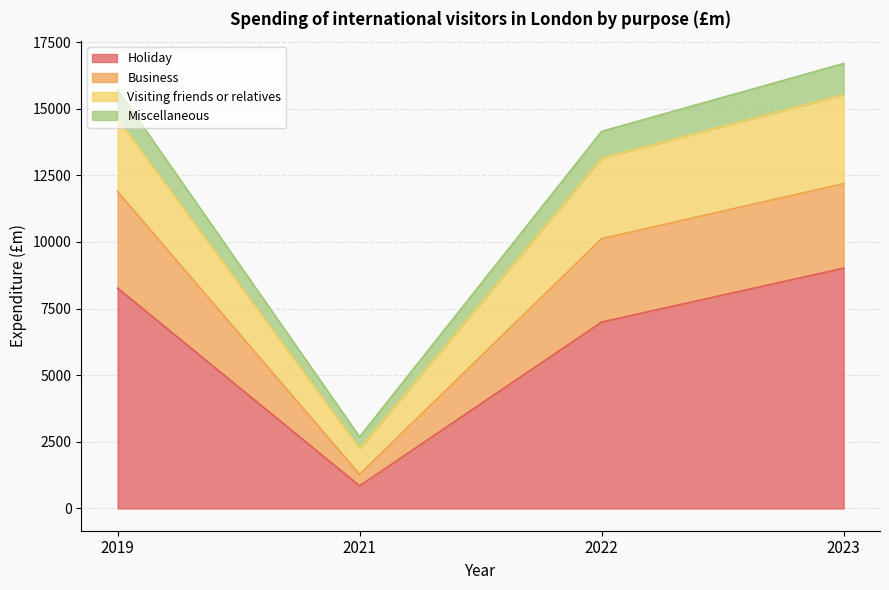

Does the chart display data point markers on the line(s)?

No